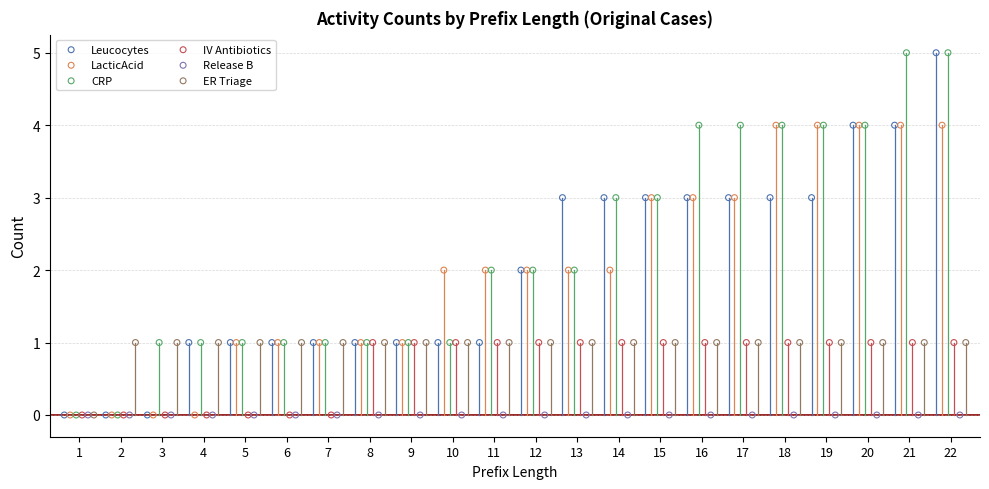

Which series reaches the maximum Y coordinate?

Leucocytes